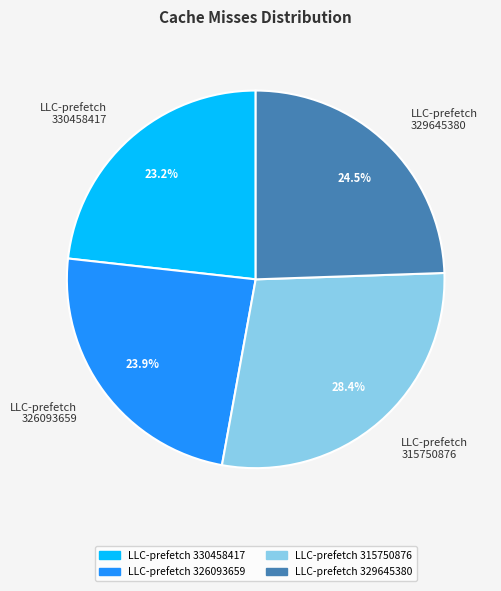

What is the total percentage of 326093659 and 315750876?

52.3%